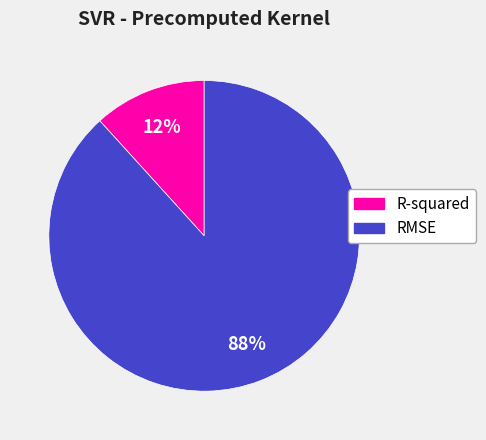

Which category has the smallest portion of the pie?

R-squared